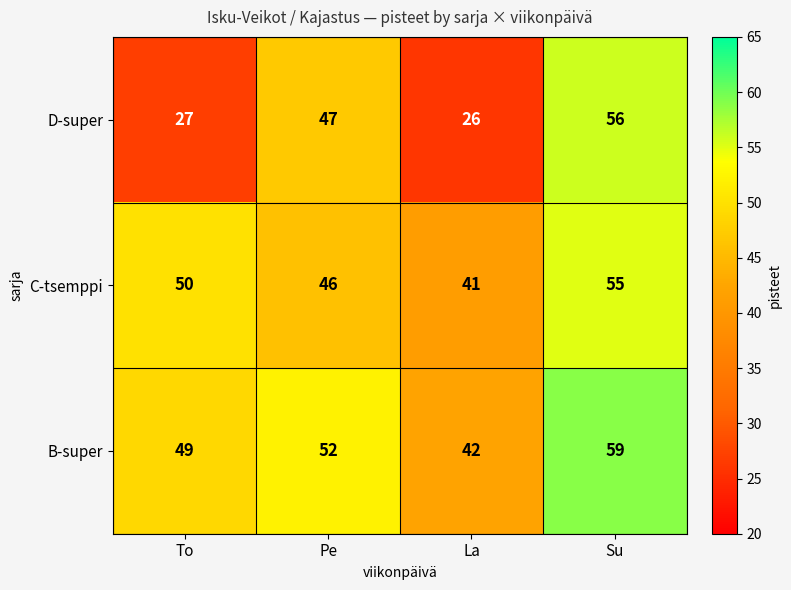

At Pe, list the series in order from smallest to largest.

C-tsemppi, D-super, B-super